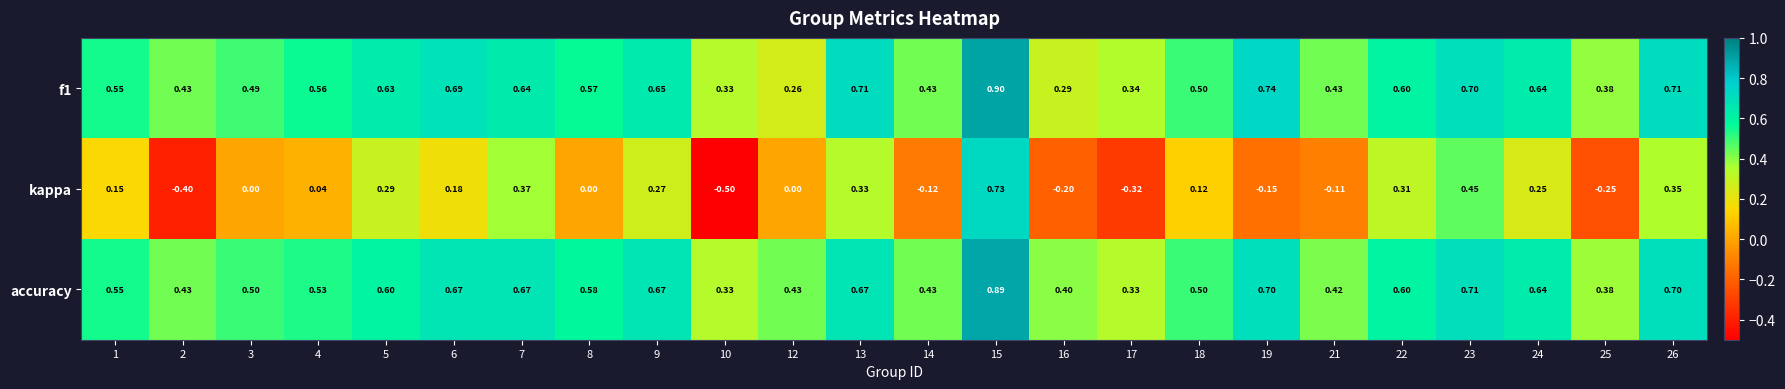

At how many categories does at least one series exceed 0?

24